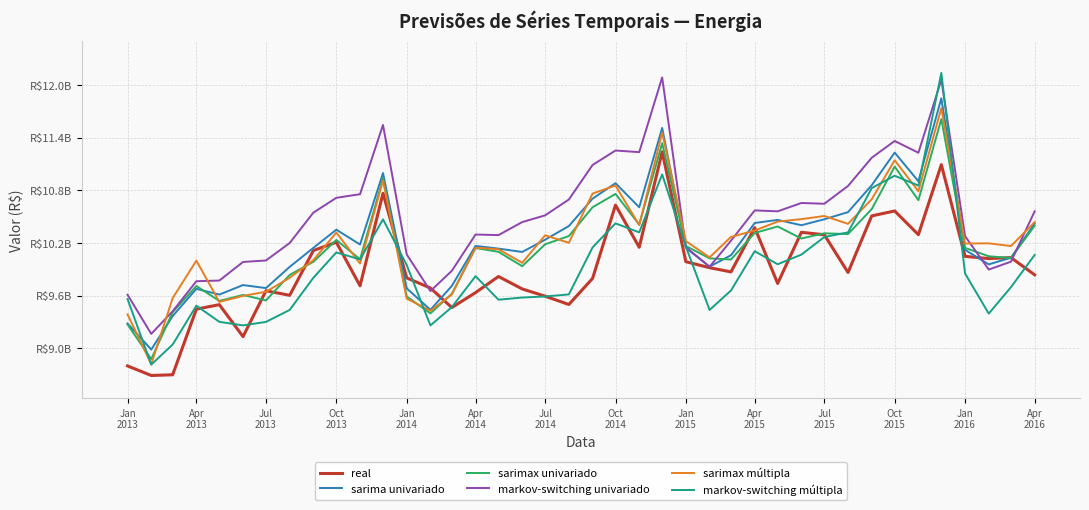

Does the chart display data point markers on the line(s)?

No